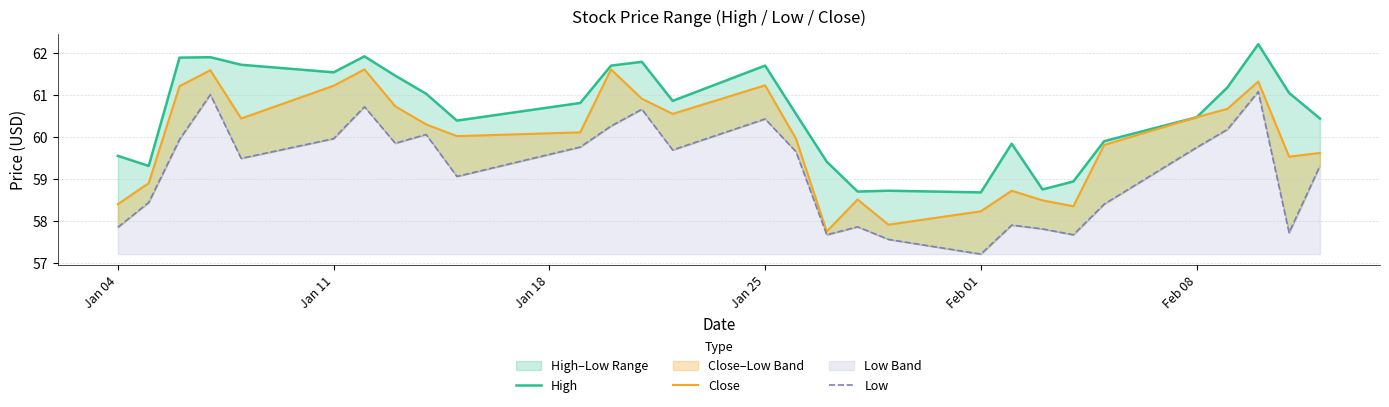

Does the chart have visible grid lines?

Yes